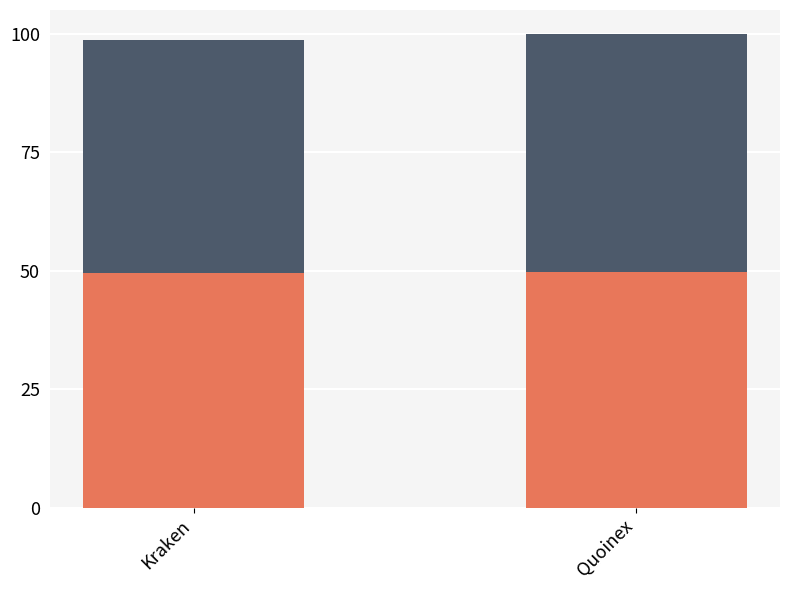

What is the total value across all series at Quoinex?

100.0